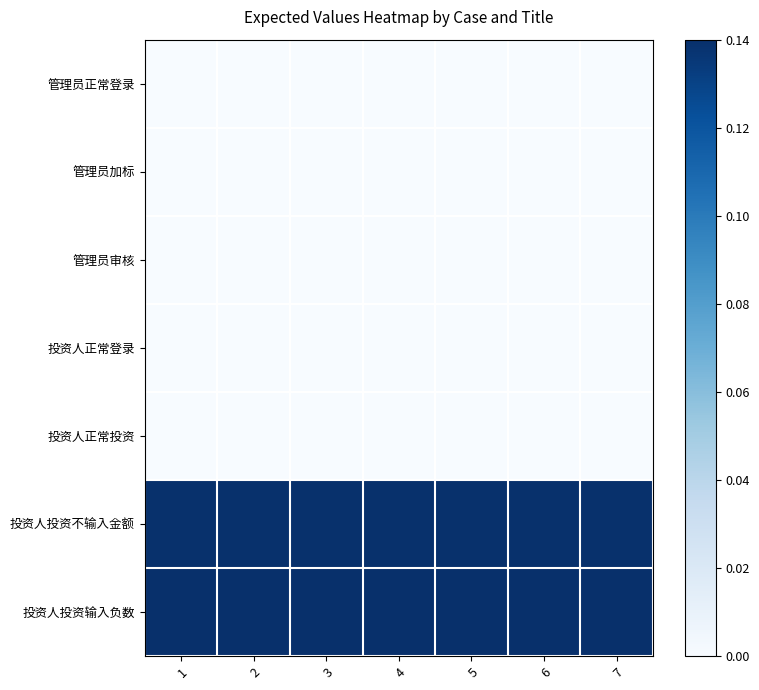

What is the difference between the highest and lowest values at 6?

0.1